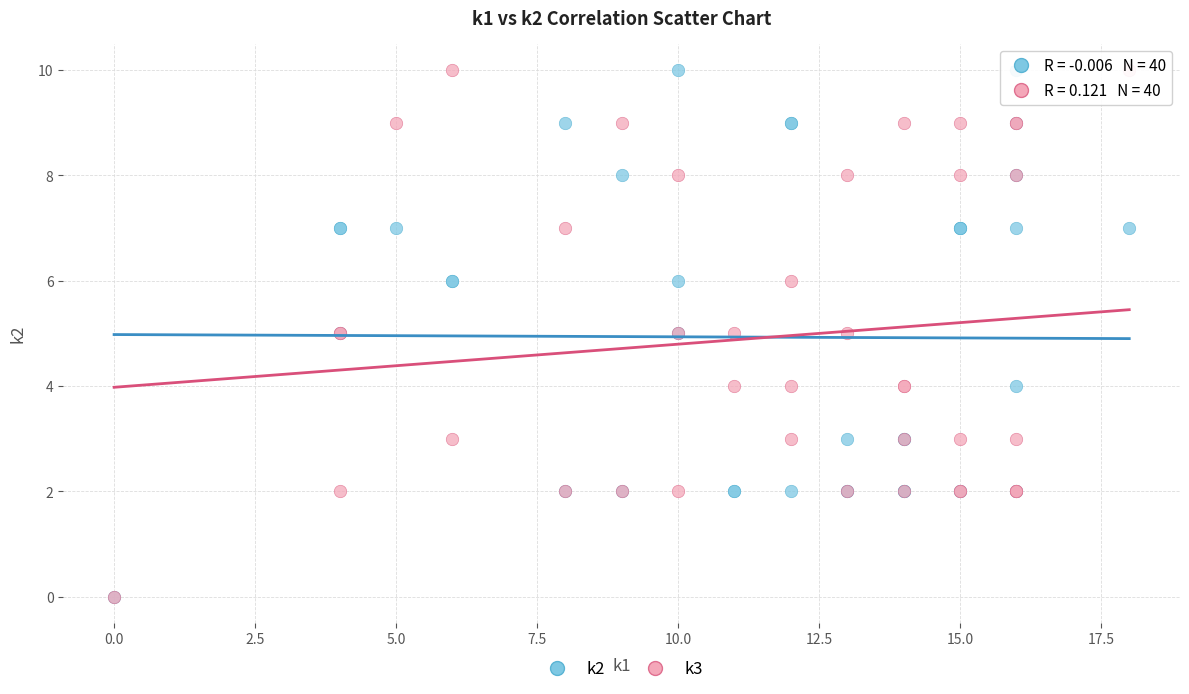

What are all the series names shown in the legend?

k2, k3